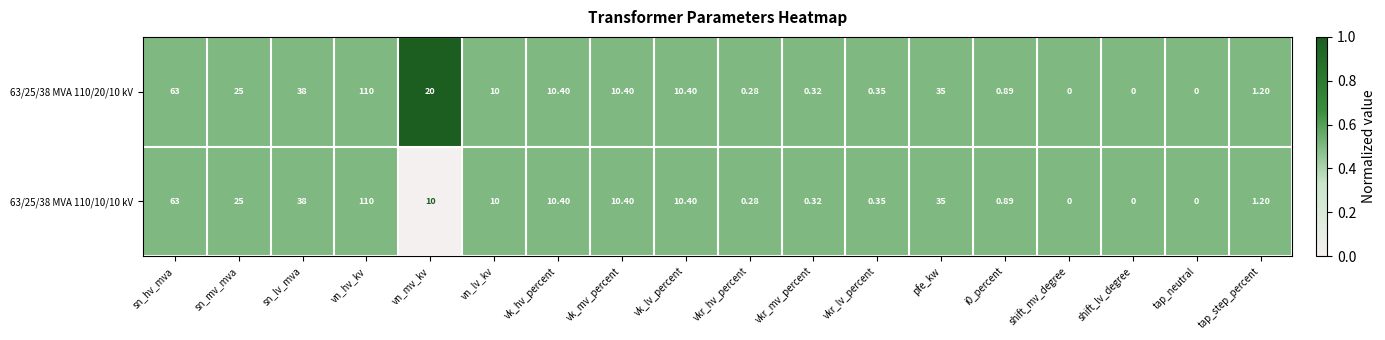

Where does the 63/25/38 MVA 110/20/10 kV series first go above 10?

sn_hv_mva